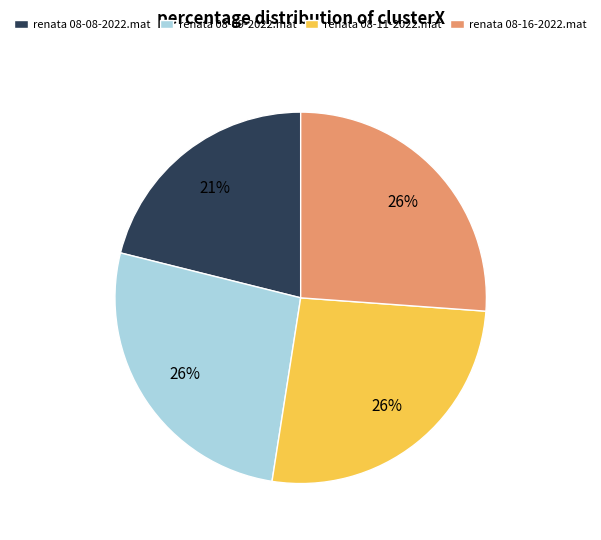

Combined, do renata 08-11-2022.mat and renata 08-16-2022.mat account for over 50%?

Yes